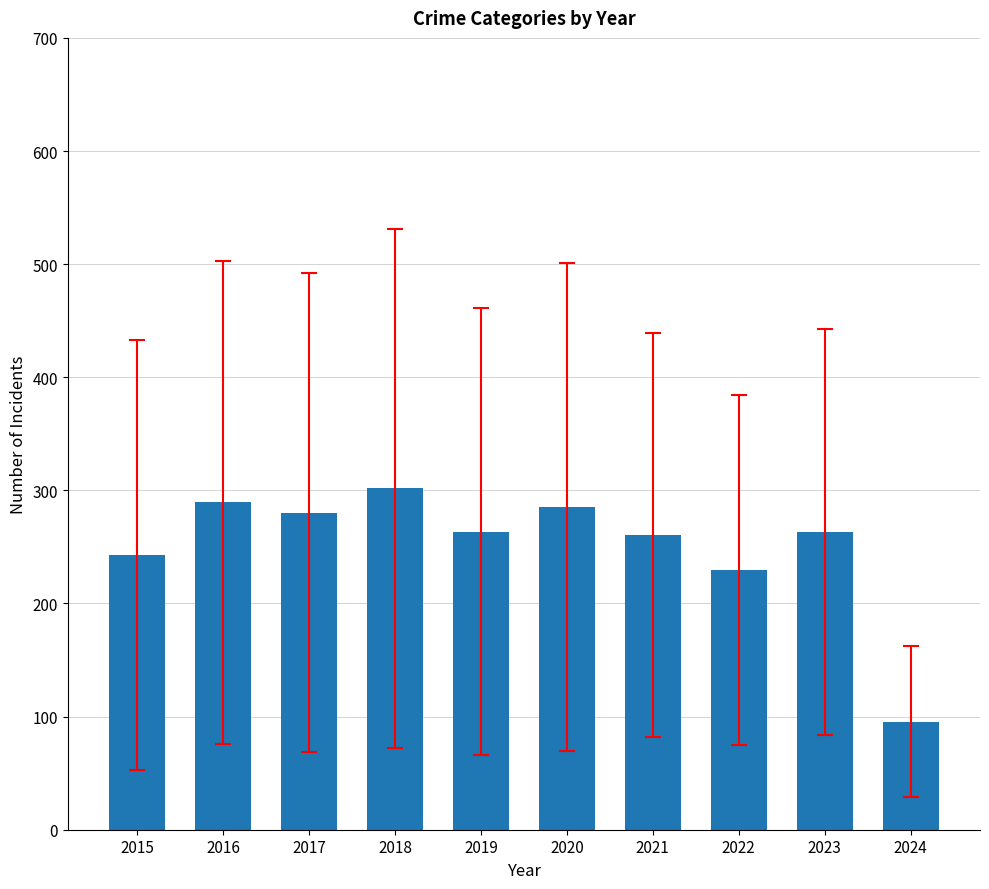

Does the chart contain stacked bars?

No